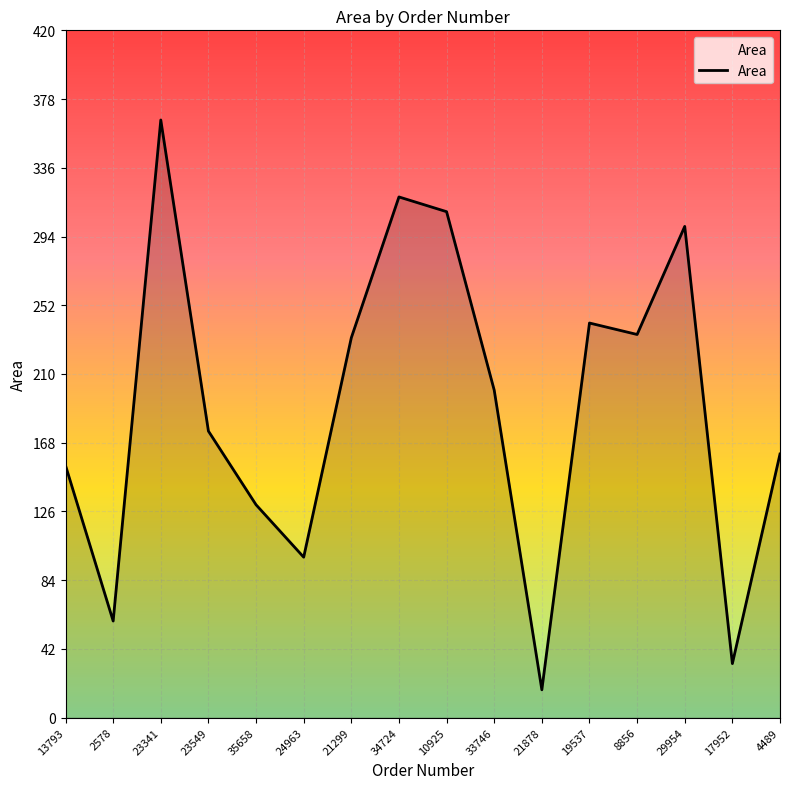

What position from the left is 10925?

9